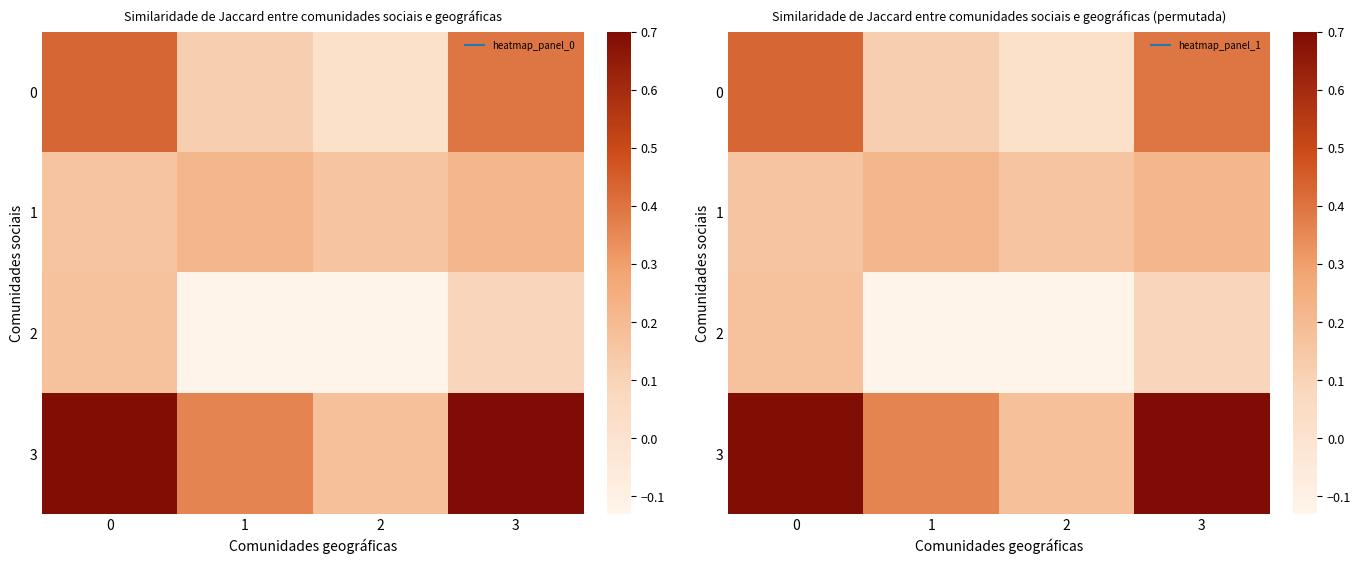

The 1 series shows 0.2 at 3. True or false?

True